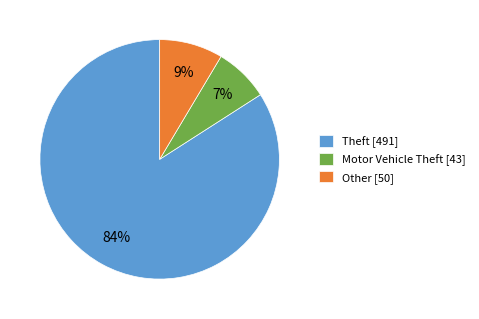

To the nearest percent, what is the difference between the largest and smallest slice percentages?

77%